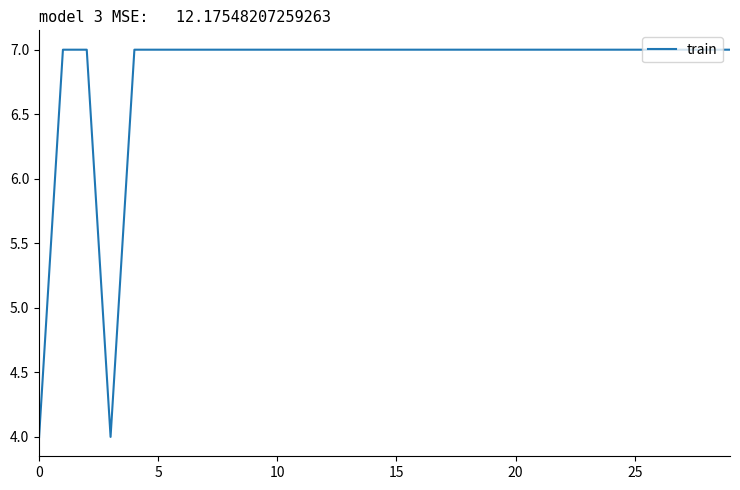

What is the maximum value shown in the chart?

7